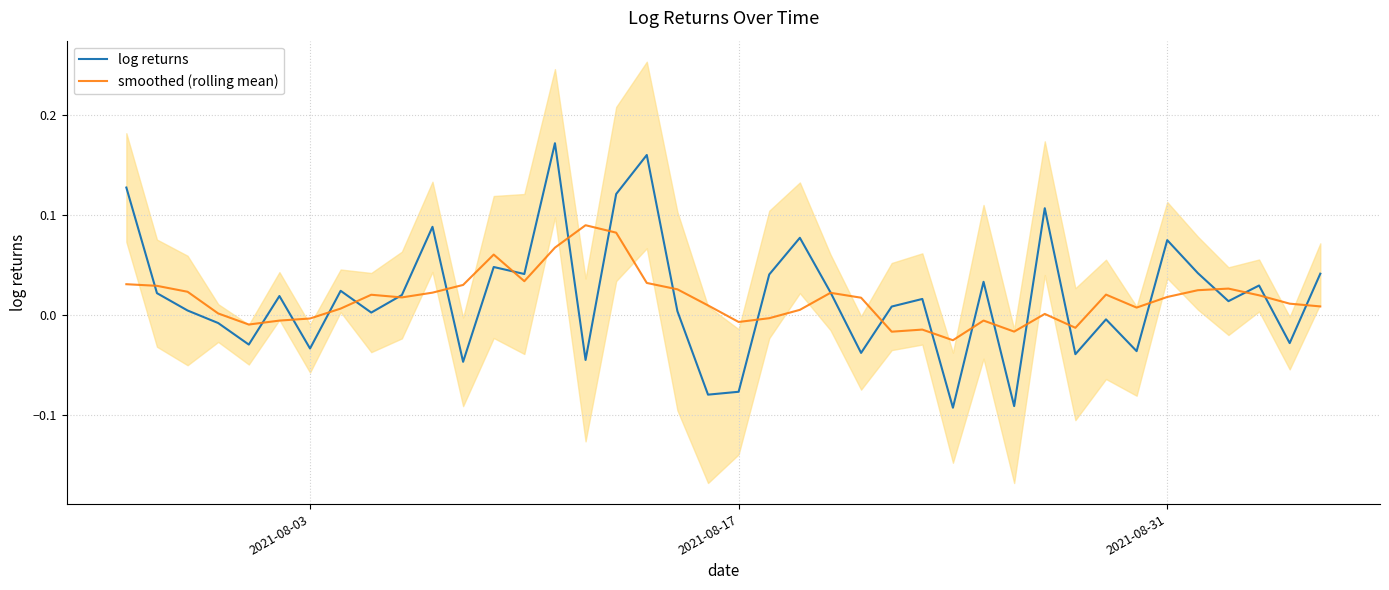

Reading left to right, extract all data points from this chart.

log returns: 0.1	0.0	0.0	-0.0	-0.0	0.0	-0.0	0.0	0.0	0.0	0.1	-0.0	0.0	0.0	0.2	-0.0	0.1	0.2	0.0	-0.1	-0.1	0.0	0.1	0.0	-0.0	0.0	0.0	-0.1	0.0	-0.1	0.1	-0.0	-0.0	-0.0	0.1	0.0	0.0	0.0	-0.0	0.0
smoothed (rolling mean): 0.0	0.0	0.0	0.0	-0.0	-0.0	-0.0	0.0	0.0	0.0	0.0	0.0	0.1	0.0	0.1	0.1	0.1	0.0	0.0	0.0	-0.0	-0.0	0.0	0.0	0.0	-0.0	-0.0	-0.0	-0.0	-0.0	0.0	-0.0	0.0	0.0	0.0	0.0	0.0	0.0	0.0	0.0